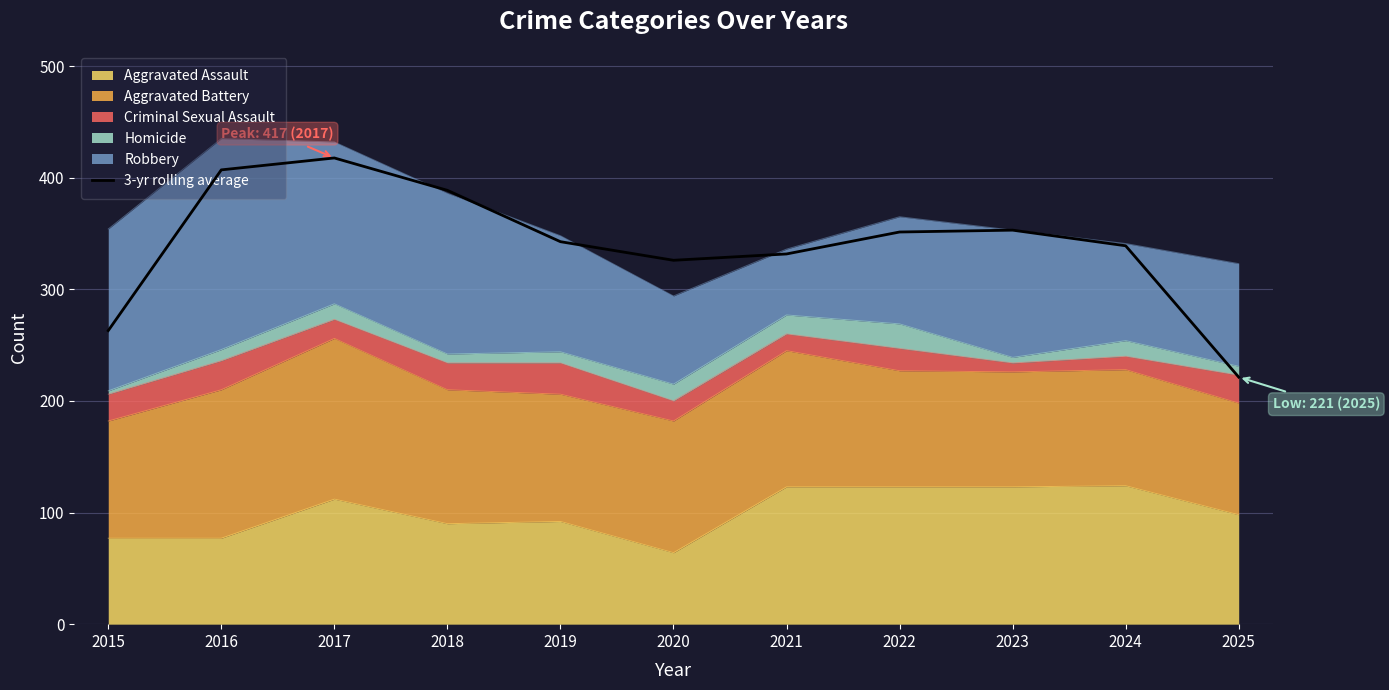

What value does the data have at 2020?

326.0